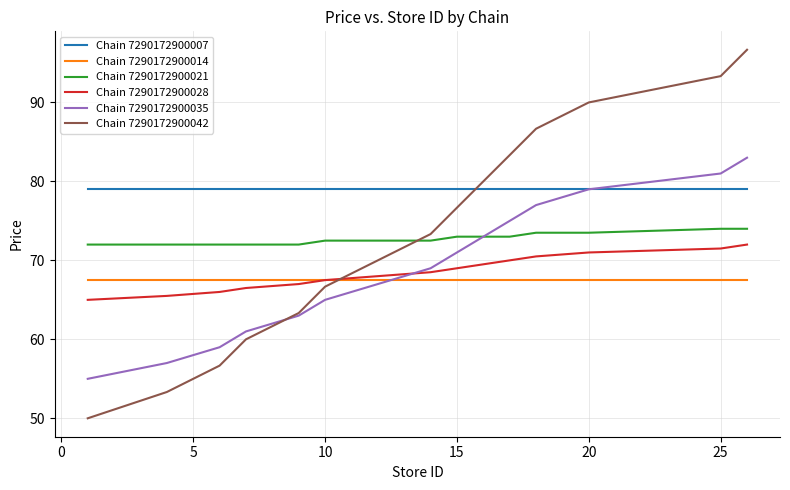

Which series ends up on top after the final intersection of Chain 7290172900028 and Chain 7290172900035?

Chain 7290172900035